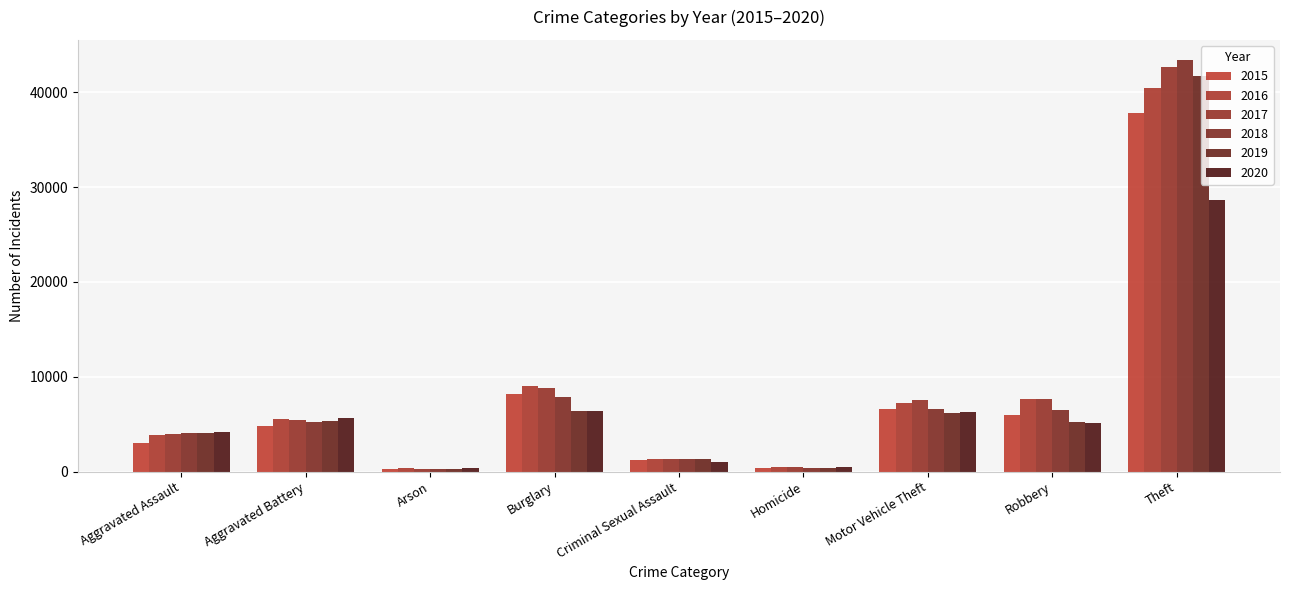

Rank the series by their maximum value, from lowest to highest.

2020, 2015, 2016, 2019, 2017, 2018